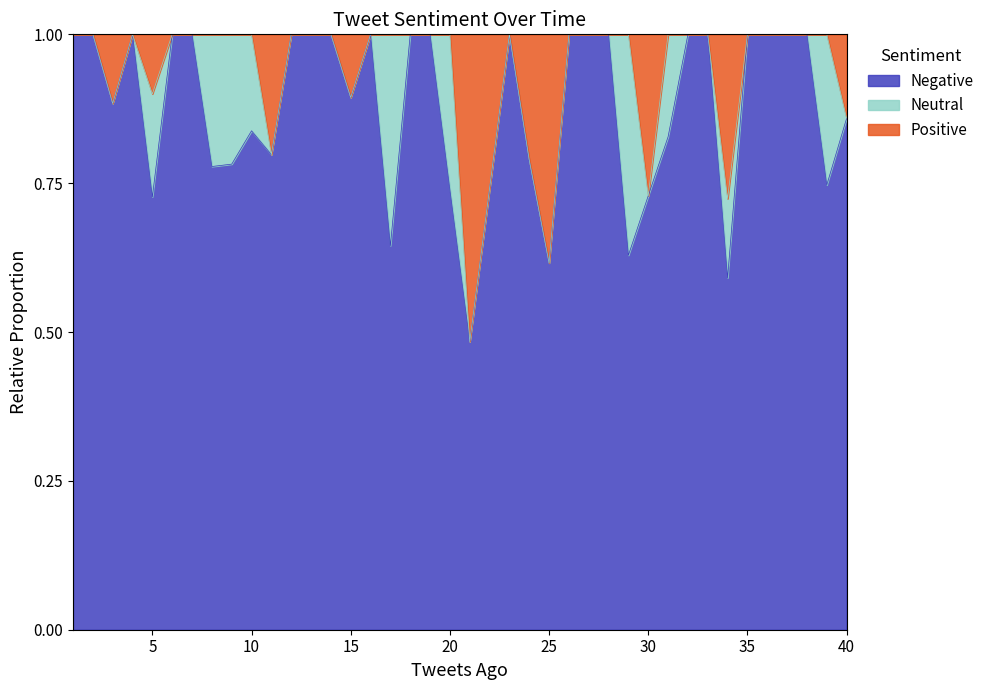

Rank the categories by Negative value from lowest to highest.

21, 34, 25, 29, 17, 5, 30, 20, 22, 39, 8, 9, 24, 11, 31, 10, 40, 3, 15, 1, 2, 4, 6, 7, 12, 13, 14, 16, 18, 19, 23, 26, 27, 28, 32, 33, 35, 36, 37, 38